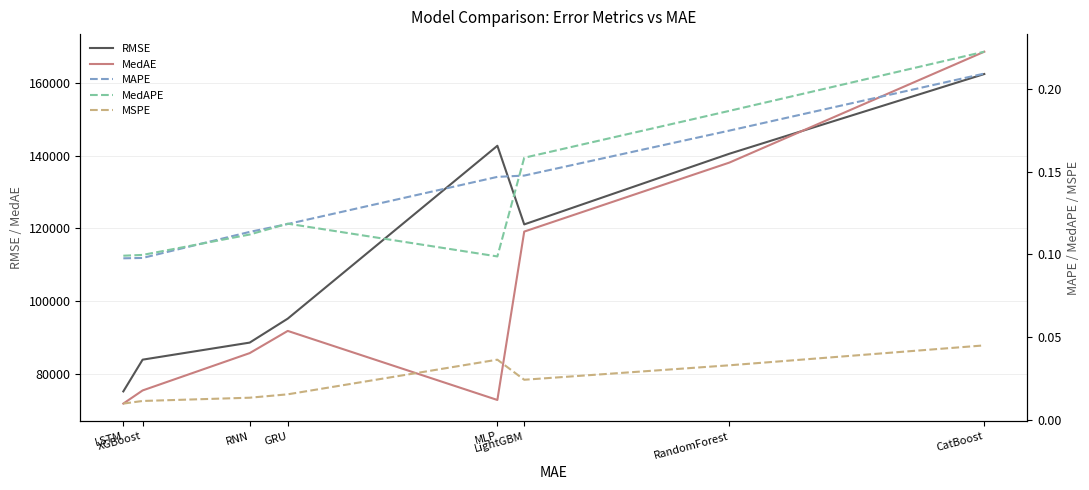

True or false: MedAE and RMSE cross at least once.

True